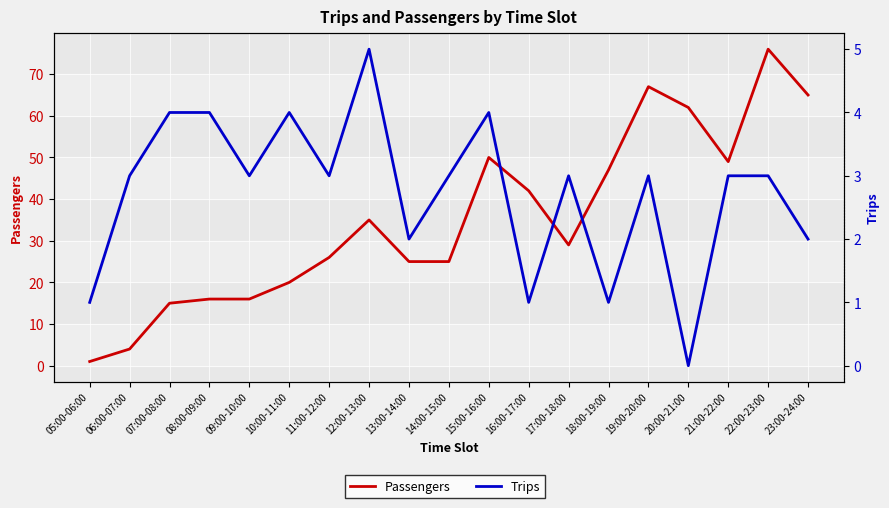

Which has a higher value, 16:00-17:00 or 20:00-21:00?

20:00-21:00